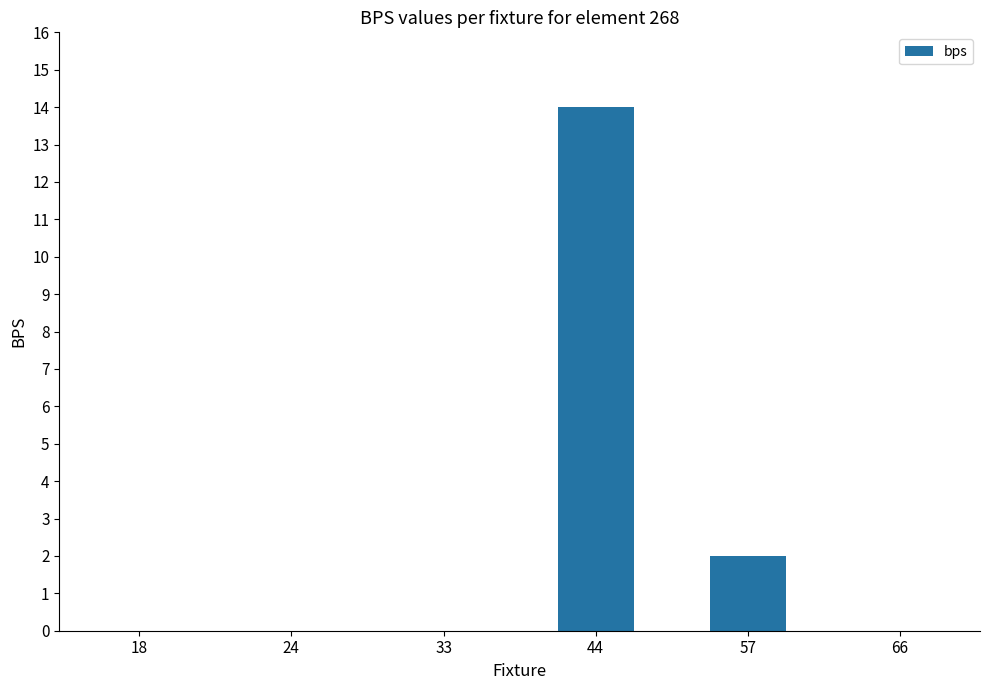

What is the sum of all values?

16